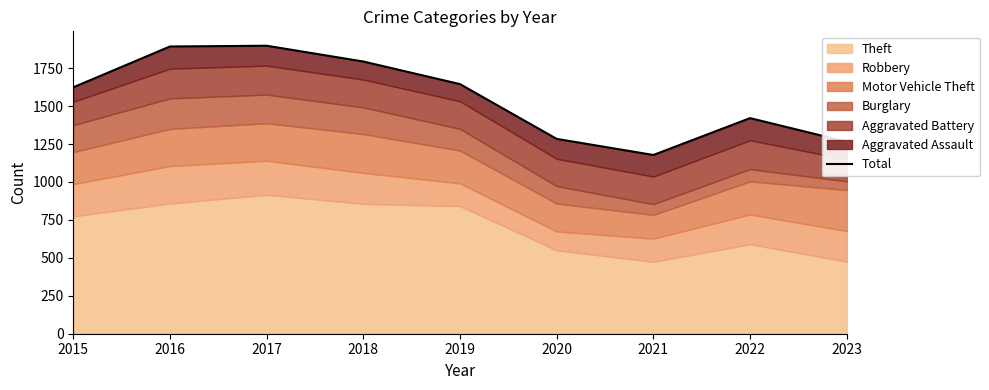

List the labels in order of value, largest first.

2017, 2016, 2018, 2019, 2015, 2022, 2020, 2023, 2021